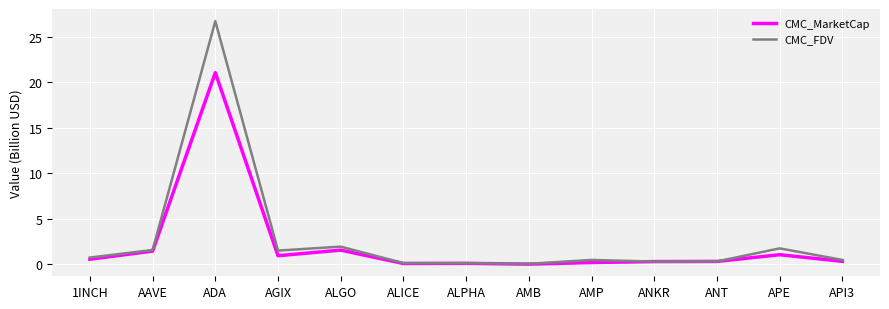

What is the difference between the highest and lowest values at APE?

0.7